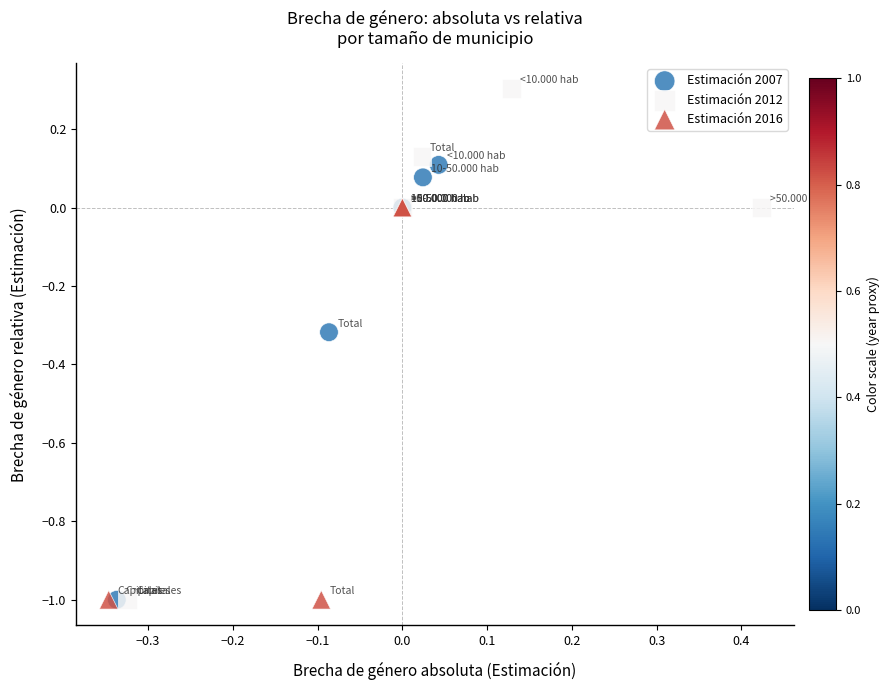

Which series has the widest spread of Y values?

Estimación 2012